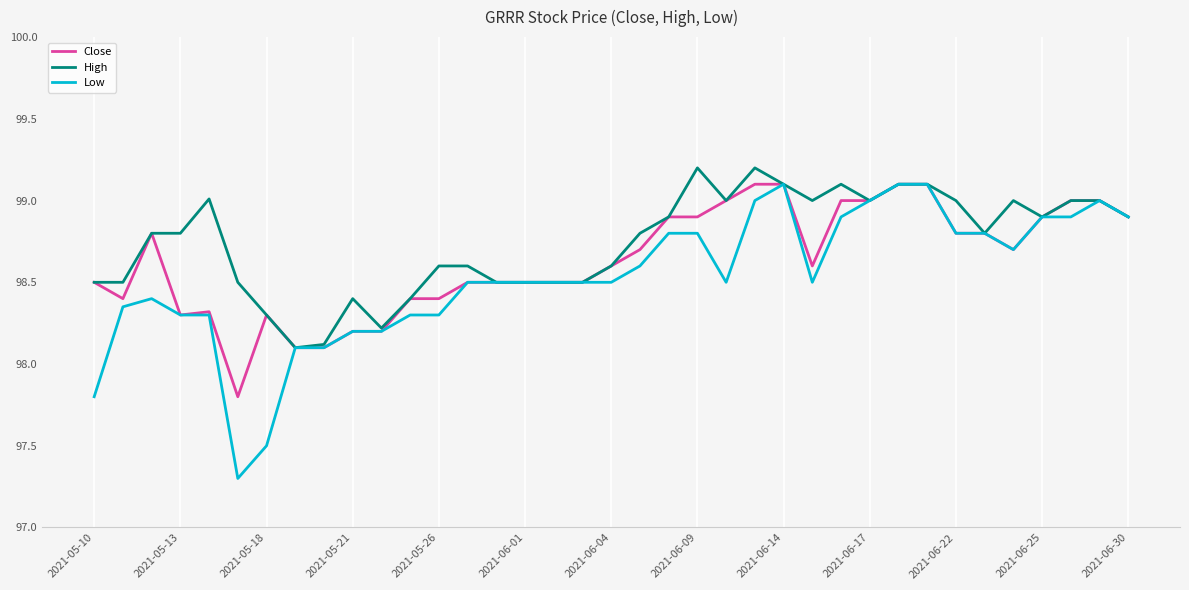

What is the average value of the High series?

98.7